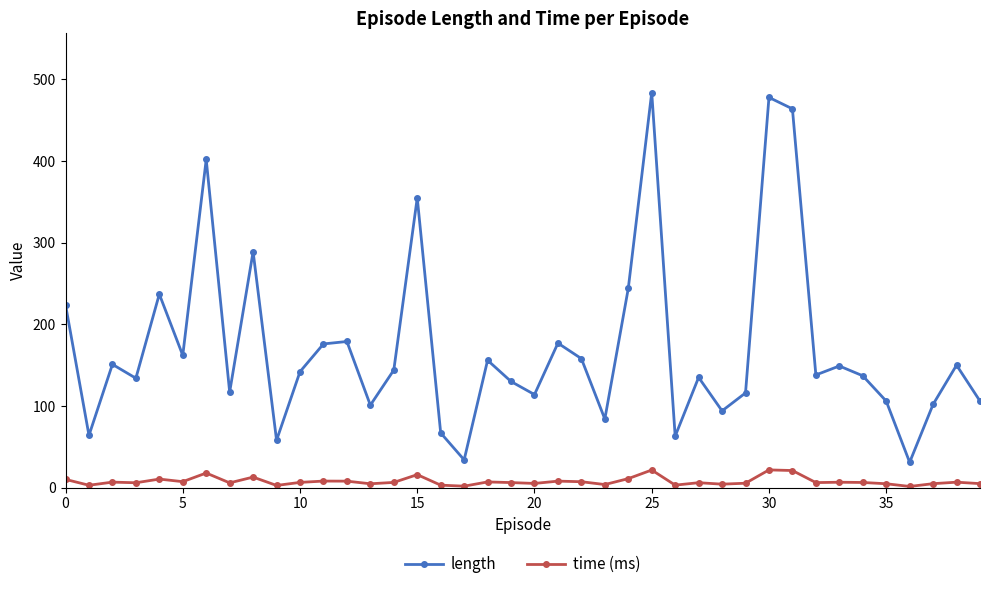

How many lines are shown in the chart?

2